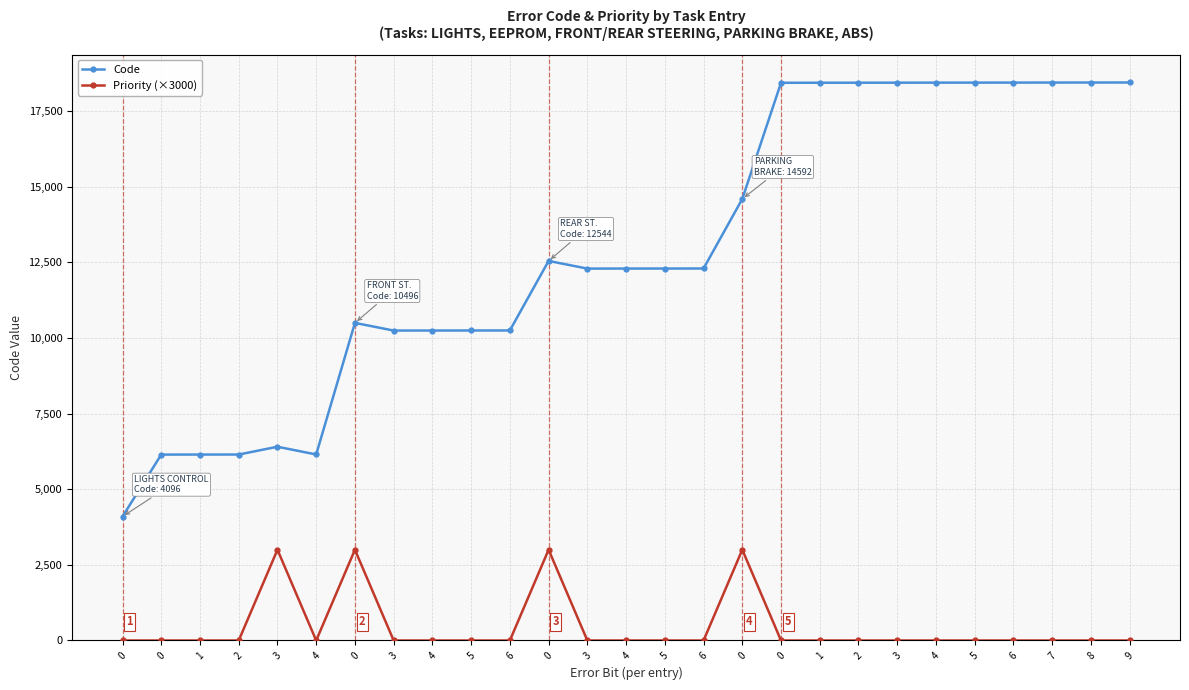

At which category does Priority (×3000) reach its first local peak?

3